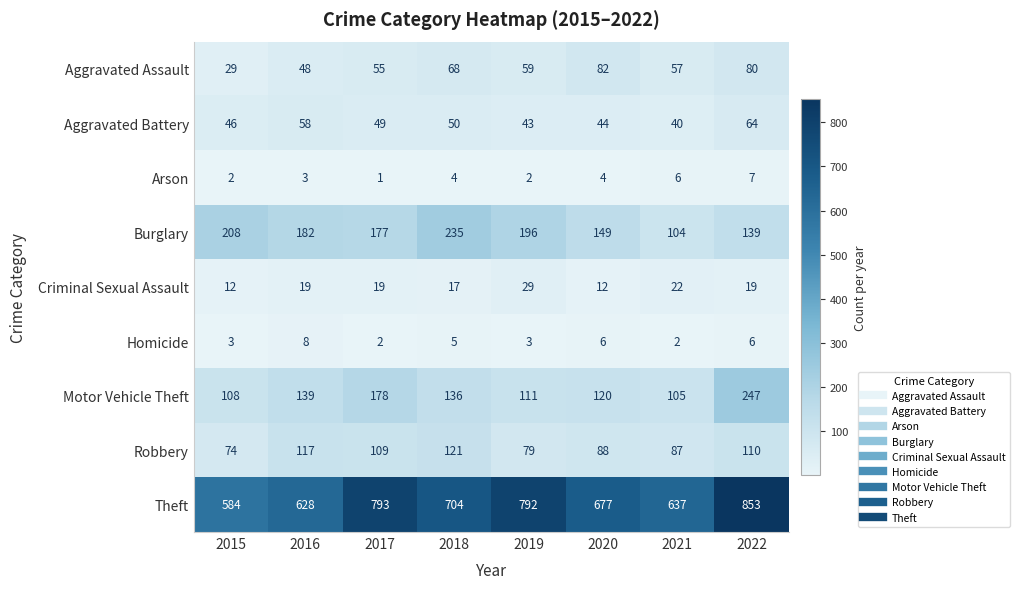

At 2015, list the series in order from smallest to largest.

Arson, Homicide, Criminal Sexual Assault, Aggravated Assault, Aggravated Battery, Robbery, Motor Vehicle Theft, Burglary, Theft